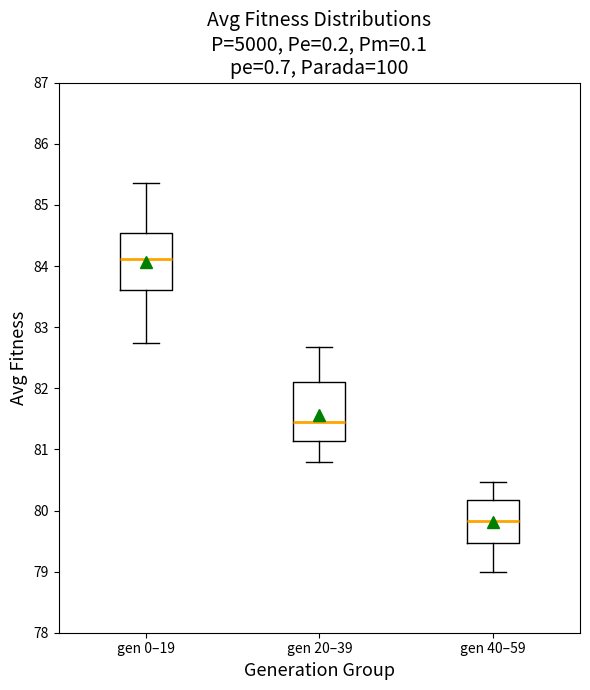

Reading left to right, read every box against the y-axis: the position of its median line, the range the box covers, and the ends of its whiskers. The values are not printed on the chart, so give them approximately, as read against the axis.

gen 0–19: median 84.1, box 83.6 to 84.5, whiskers 82.7 to 85.4
gen 20–39: median 81.5, box 81.1 to 82.1, whiskers 80.8 to 82.7
gen 40–59: median 79.8, box 79.5 to 80.2, whiskers 79.0 to 80.5